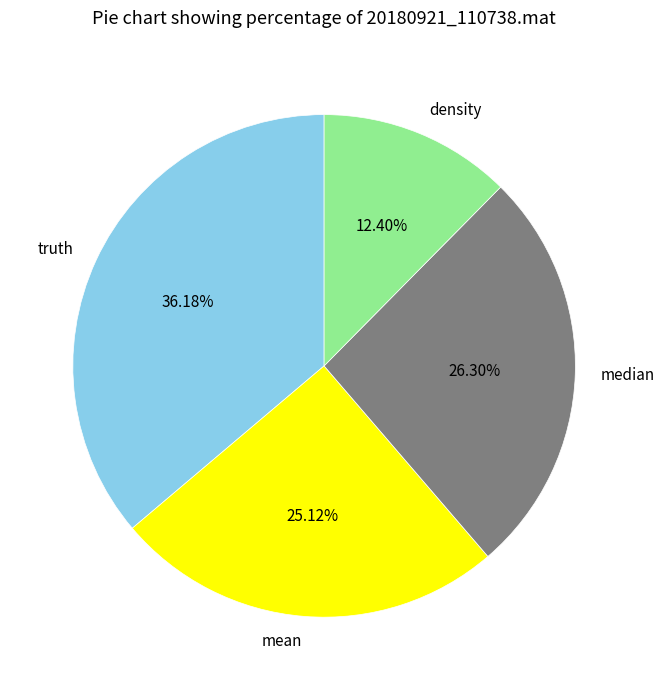

Which slice is the smallest?

density